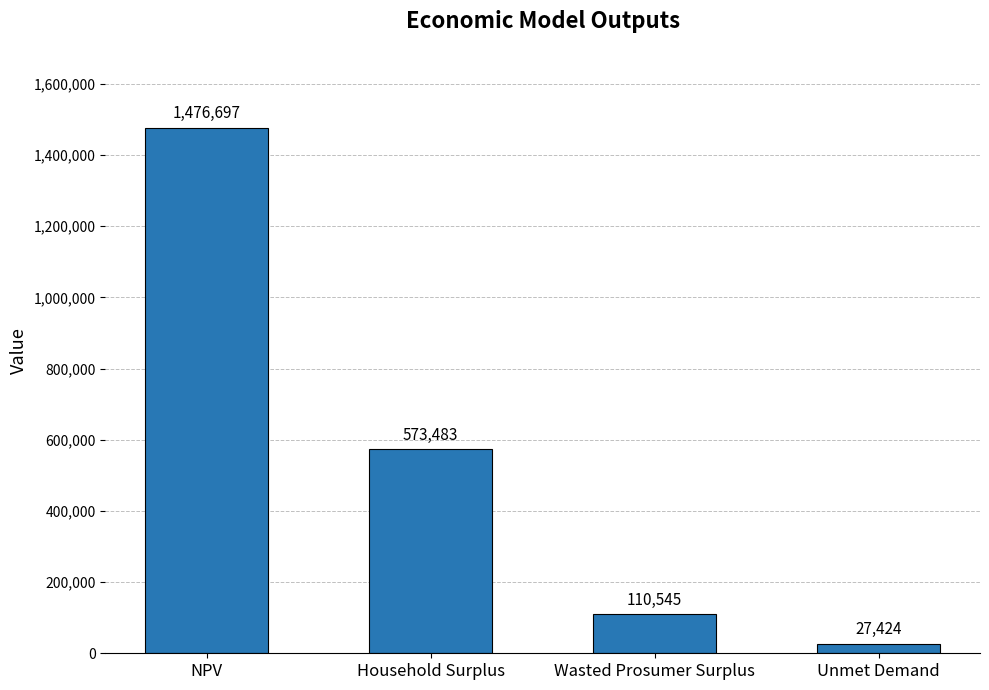

What is the ratio of the value at NPV to the value at Wasted Prosumer Surplus?

13.4